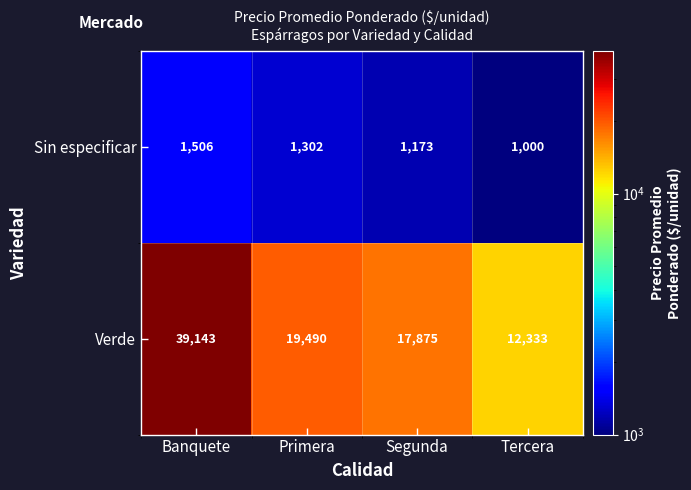

List the series in order of their overall mean, lowest first.

Sin especificar, Verde